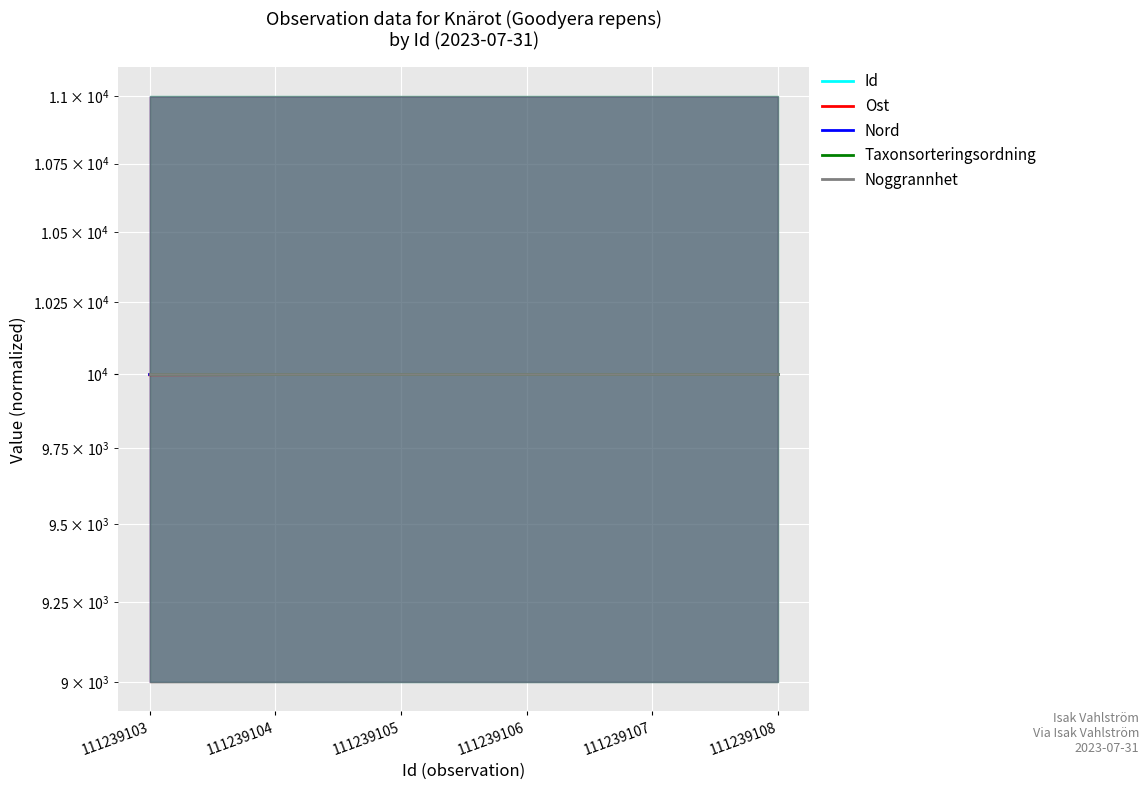

What is the value of the Taxonsorteringsordning point at the 1st from the left?

10000.0